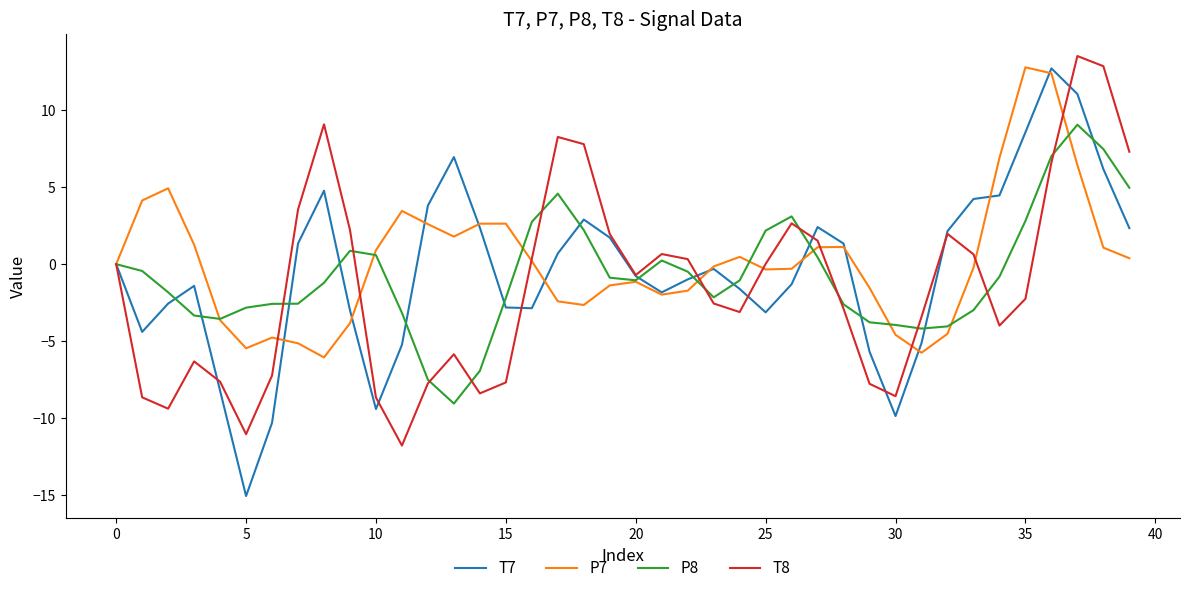

Which series has the largest range (max minus min)?

T7